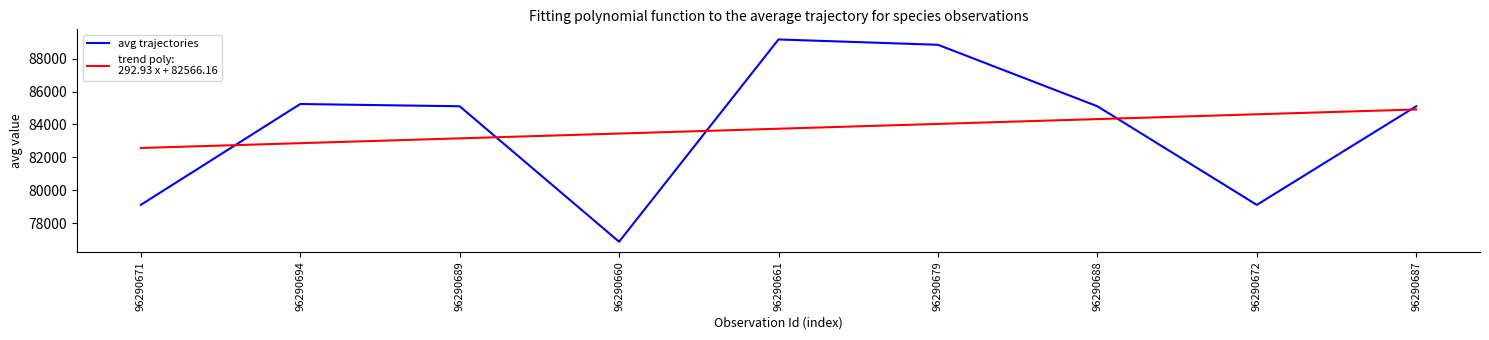

What is the maximum value shown in the chart?

89170.0